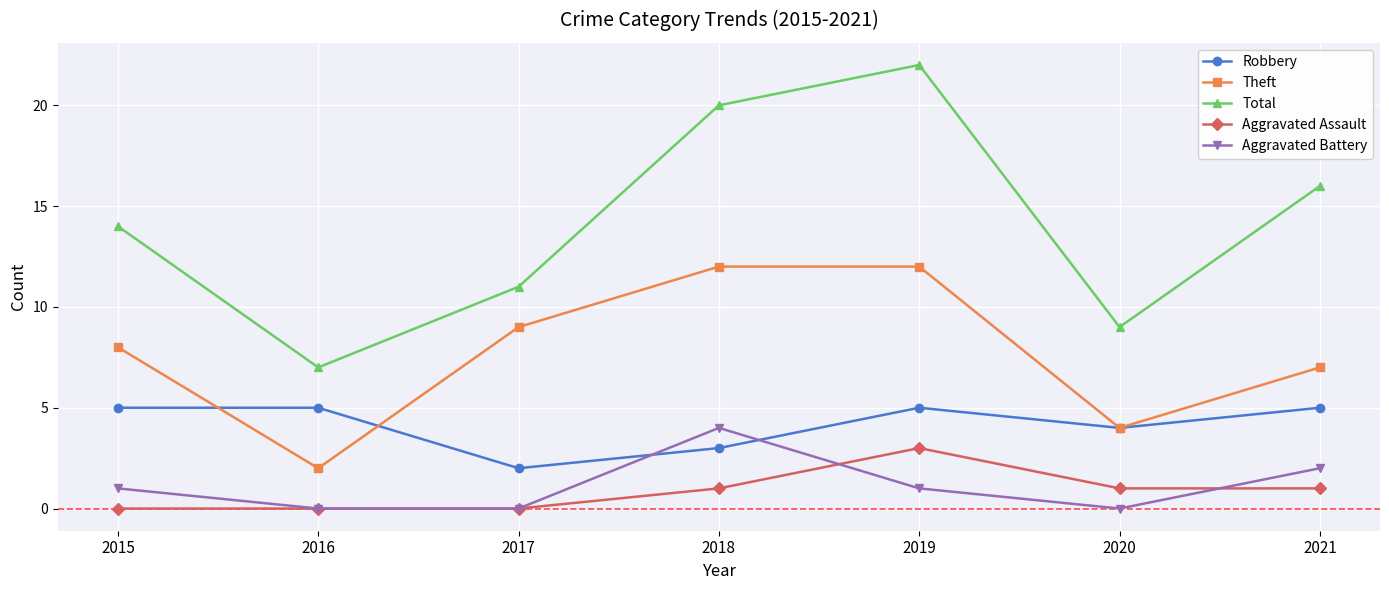

How many data points does each series have?

7